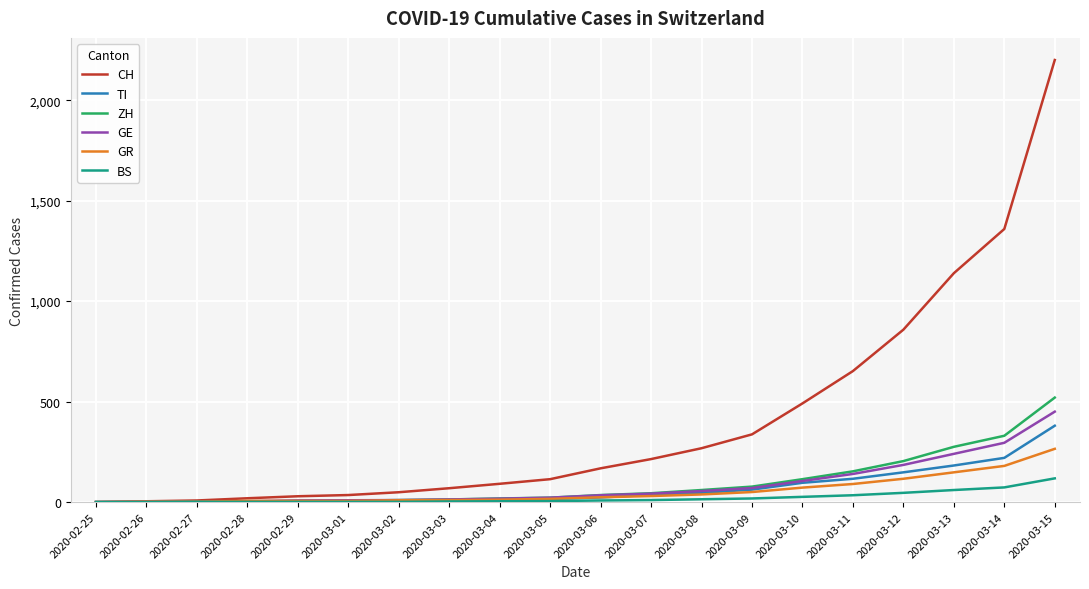

Which series changed the most between 2020-03-14 and 2020-03-15?

CH